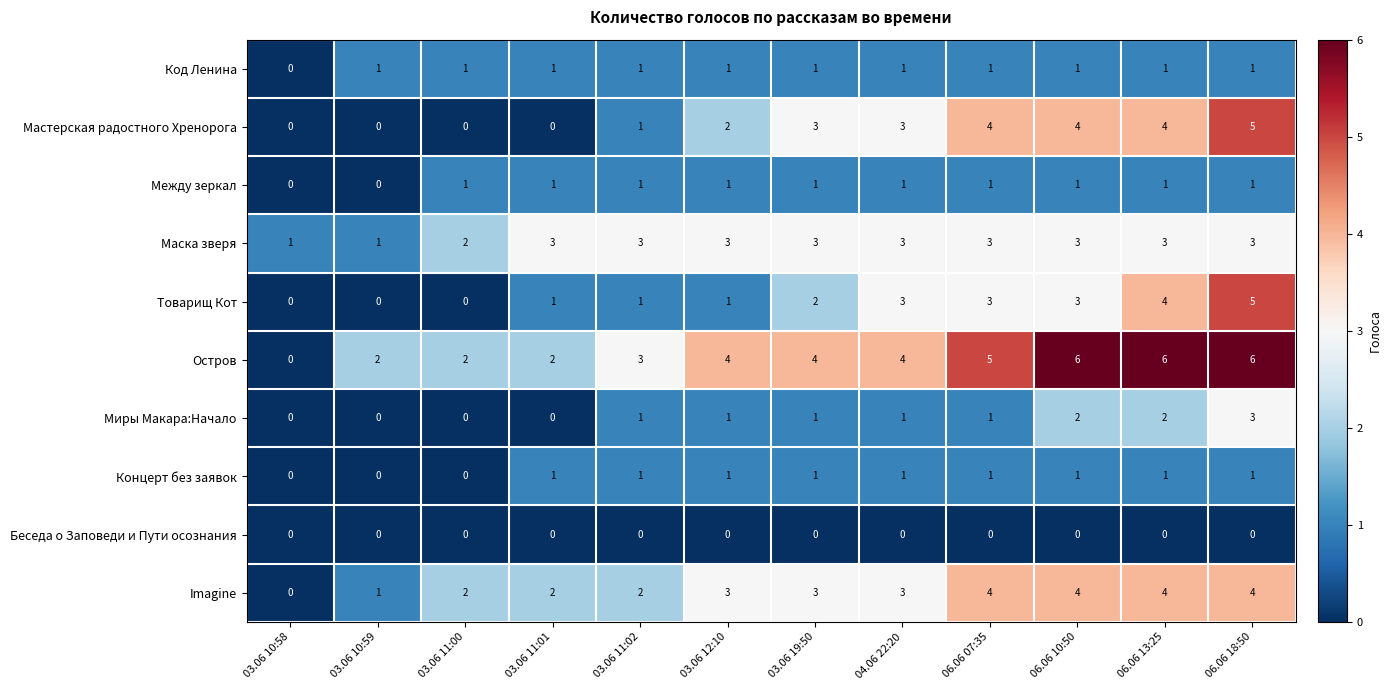

What is the total value across all series at 06.06 10:50?

25